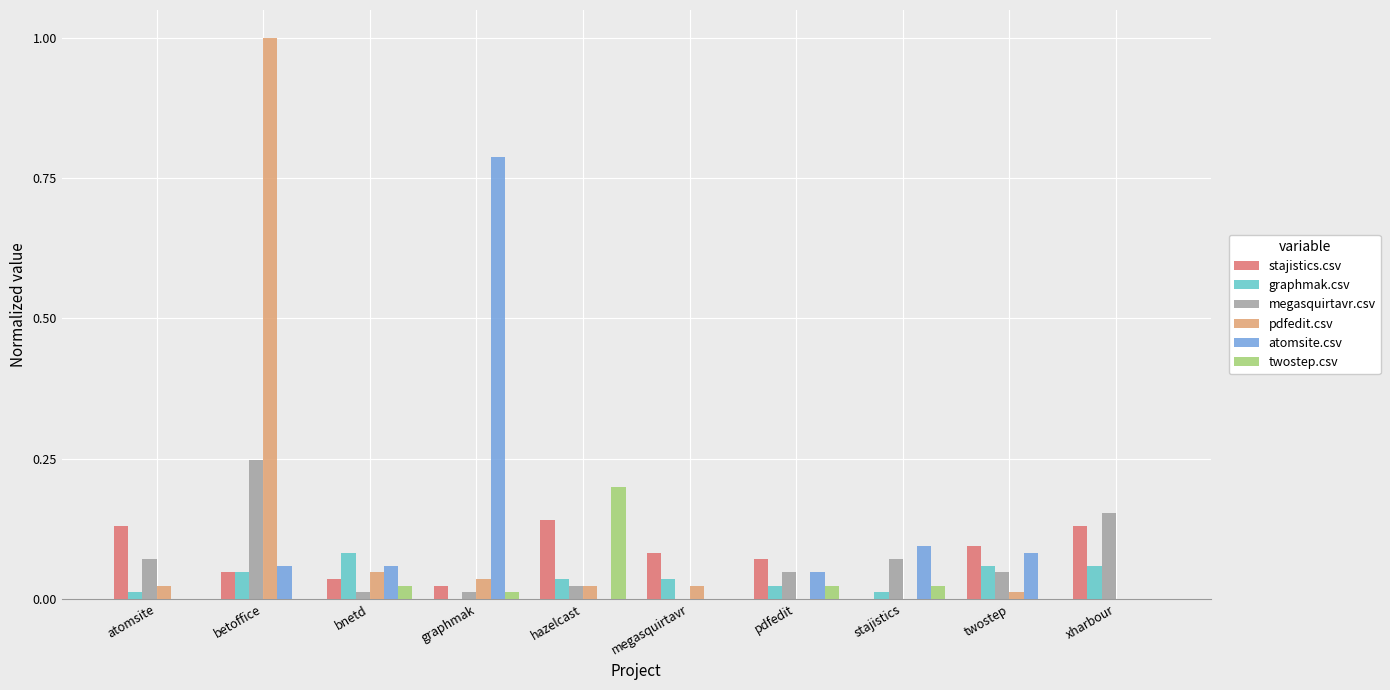

Are the bars horizontal?

No